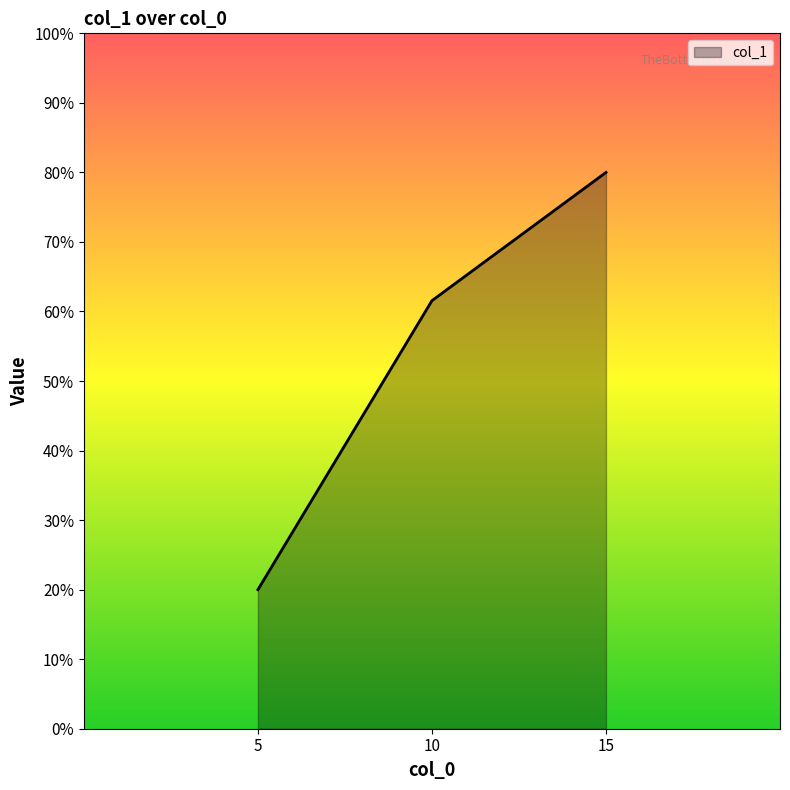

List the labels in order of value, smallest first.

5, 10, 15